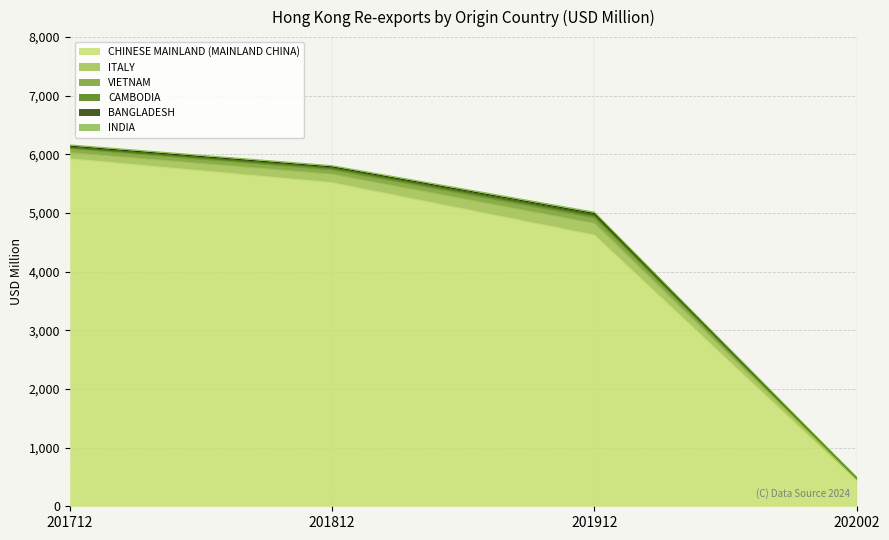

What is the value of the ITALY point at the 2nd from the left?

145.4